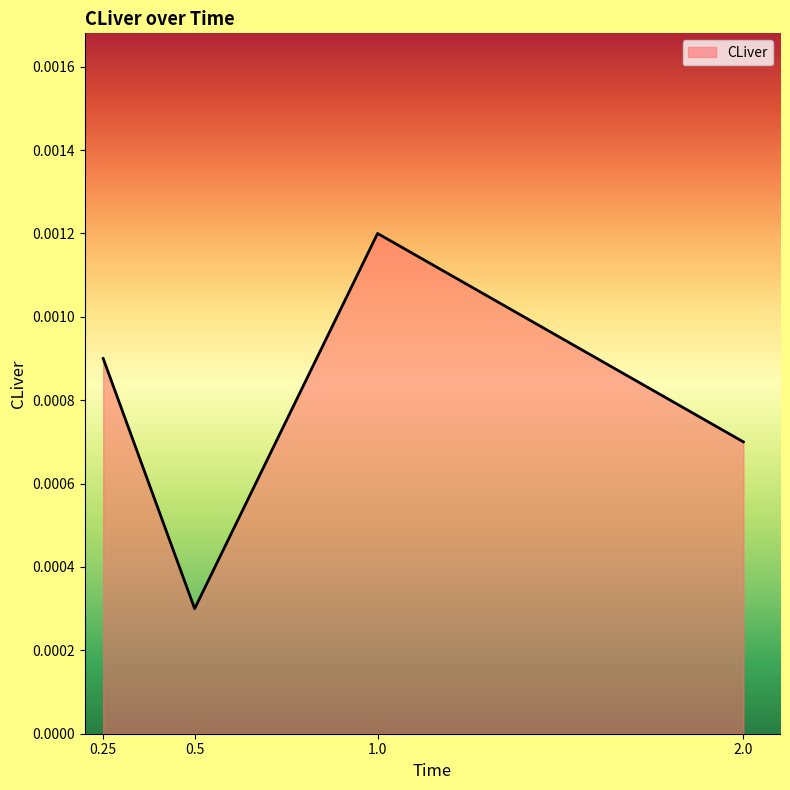

What position from the left is 2.0?

4